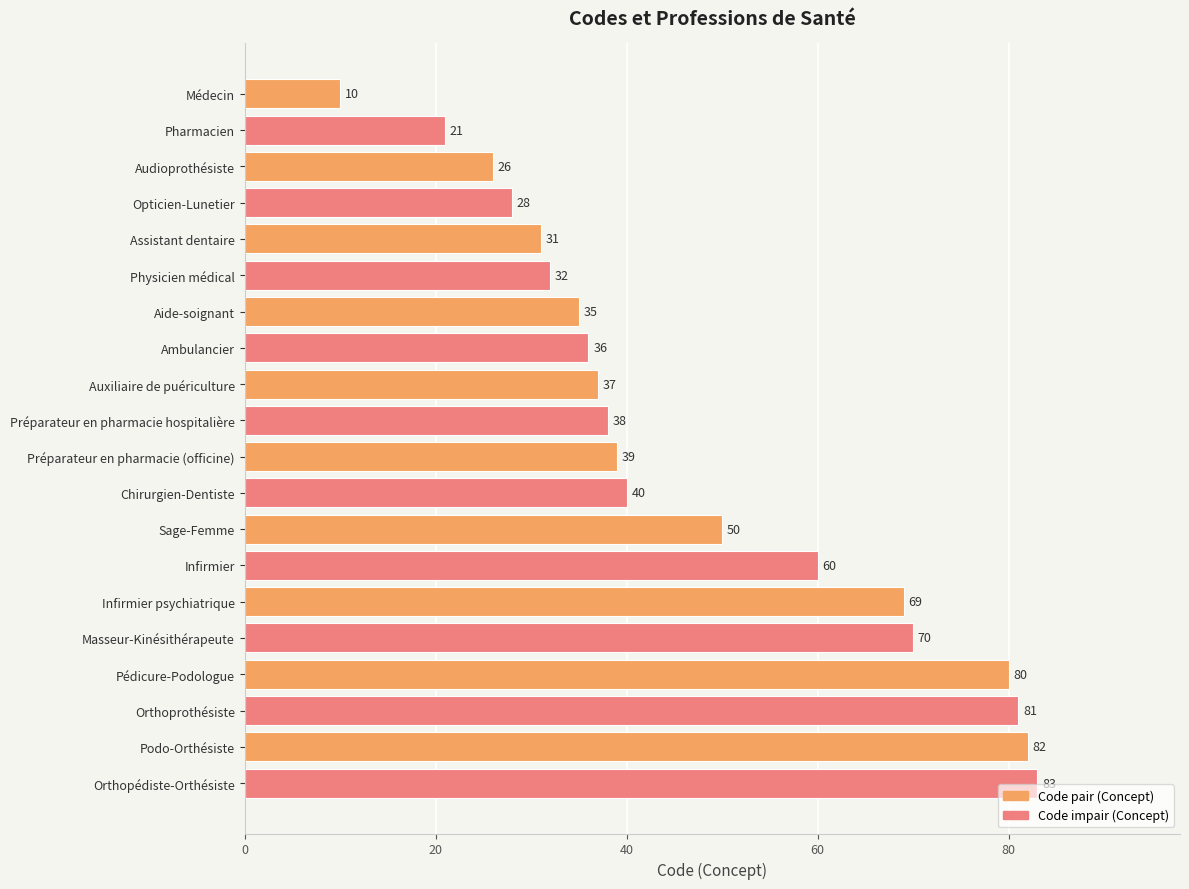

What is the maximum value shown in the chart?

83